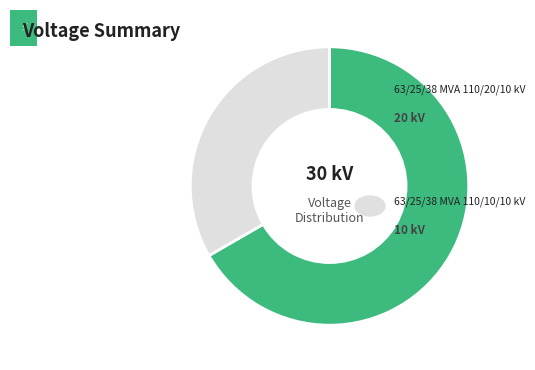

Is there a majority slice in this chart?

Yes